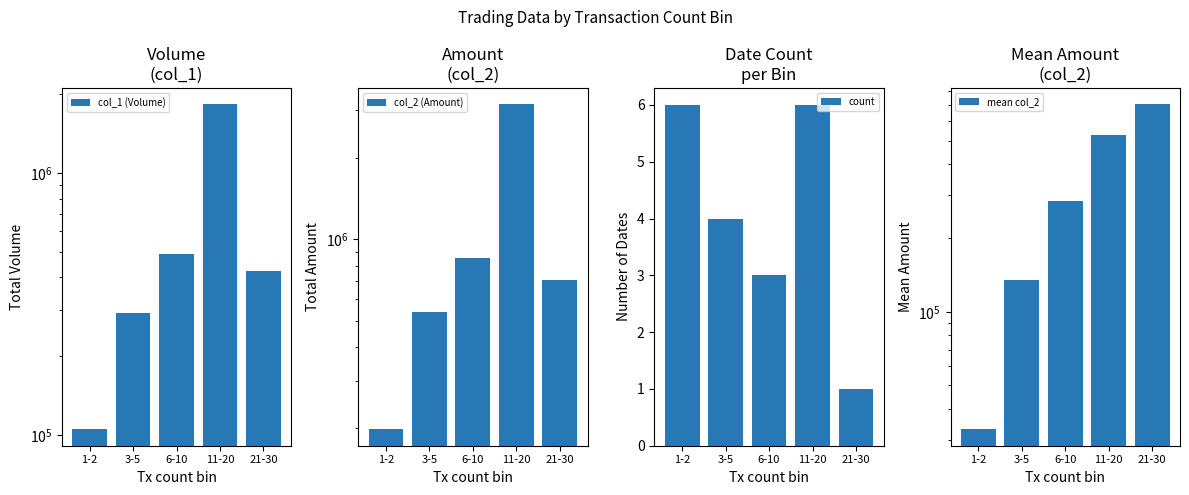

What is the label of the 2nd bar from the left?

3-5